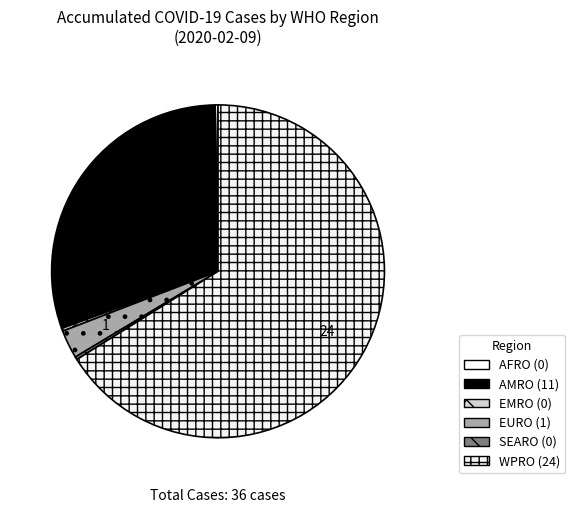

How many segments does this pie chart have?

6